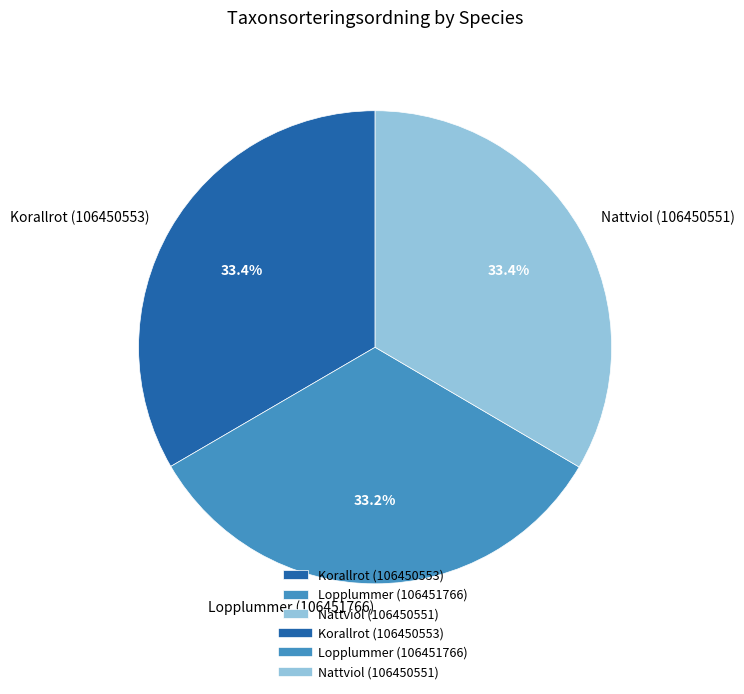

What is the ratio of the value at Nattviol (106450551) to the value at Korallrot (106450553)?

1.0